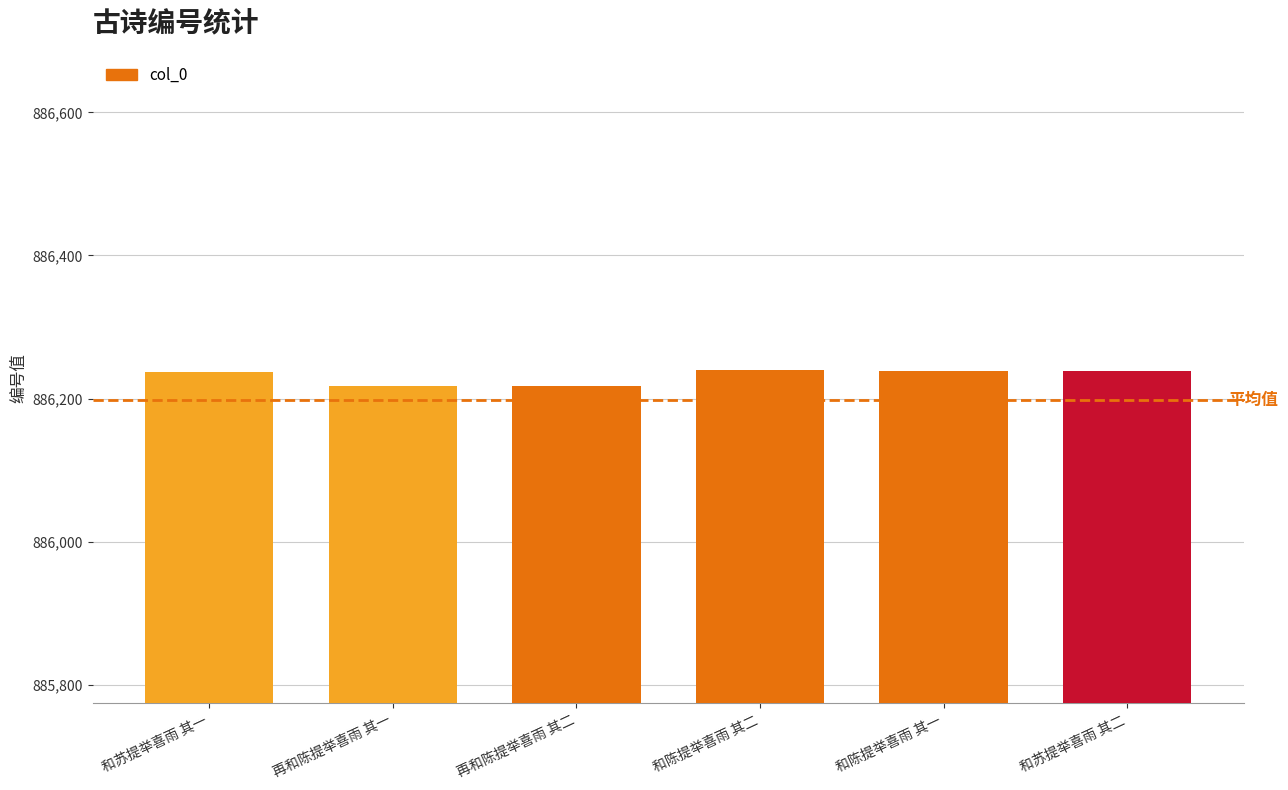

True or false: the data shows 1182376 at 和苏提举喜雨 其一.

False